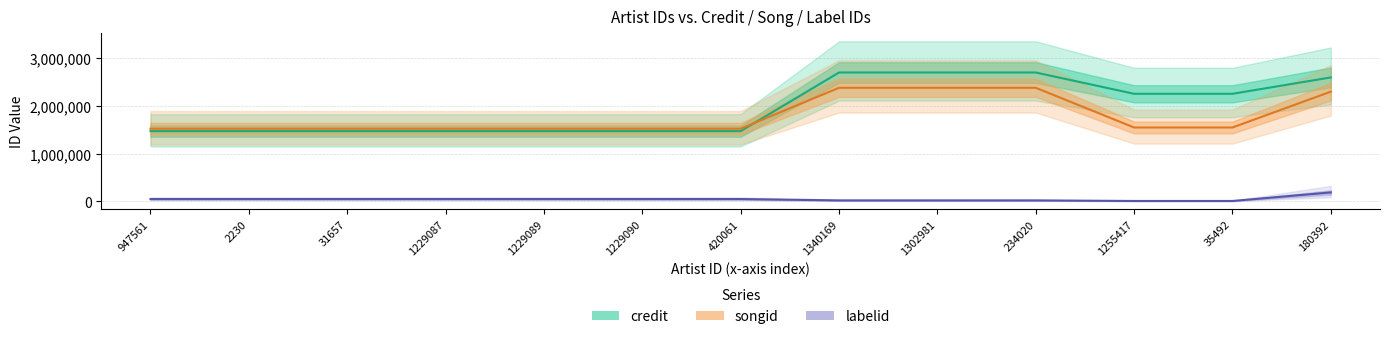

What value does the songid series have at 35492?

1546813